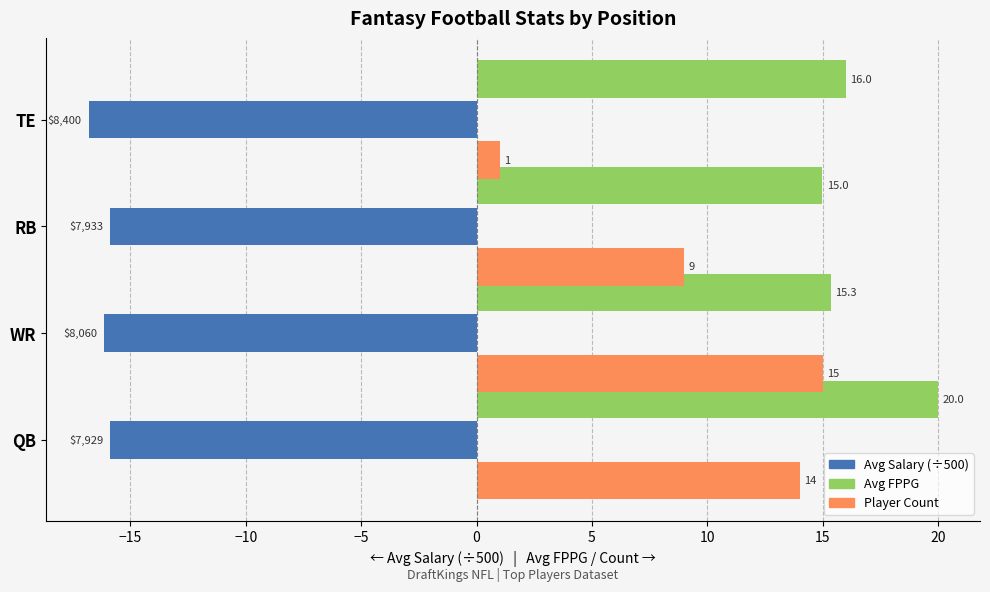

Which series has the widest spread of values?

Player Count